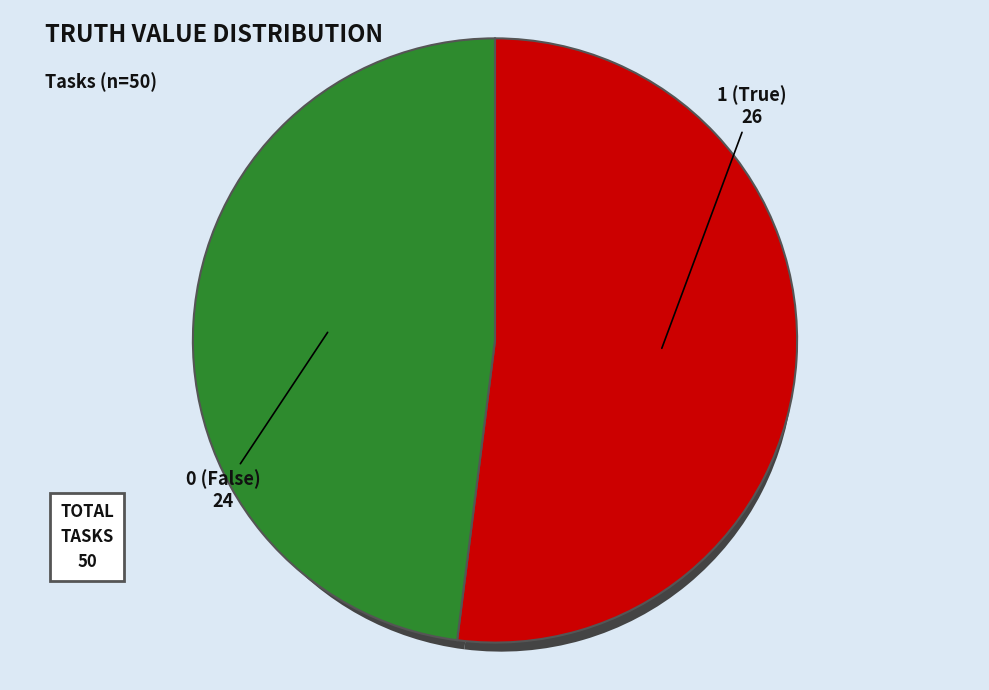

Which slice represents more than half of the pie?

1